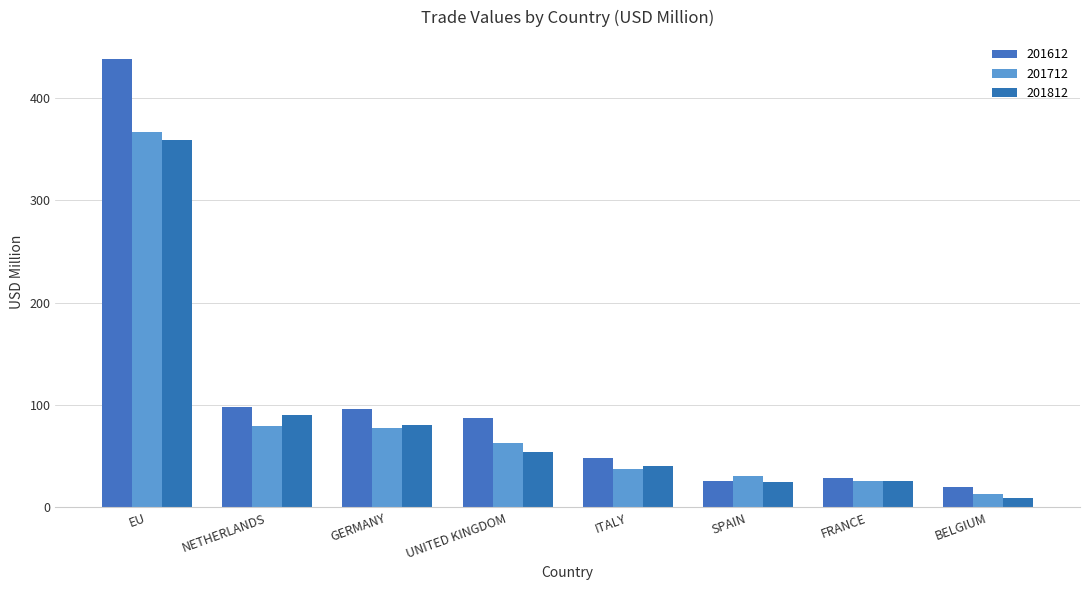

At ITALY, list the series in order from largest to smallest.

201612, 201812, 201712